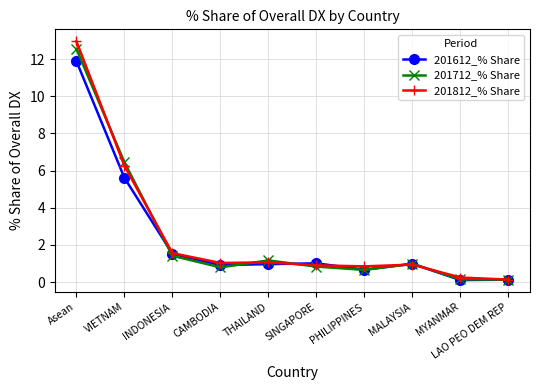

What is the sum of all 201812_% Share values?

25.9